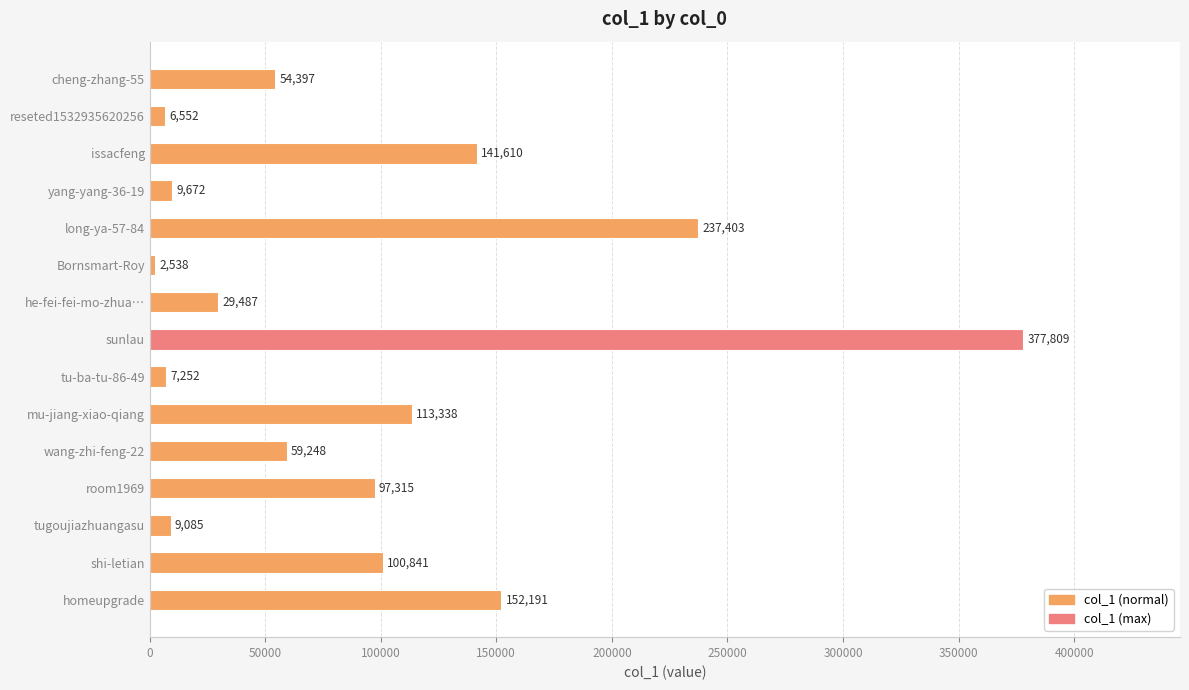

How many categories are shown in the chart?

15